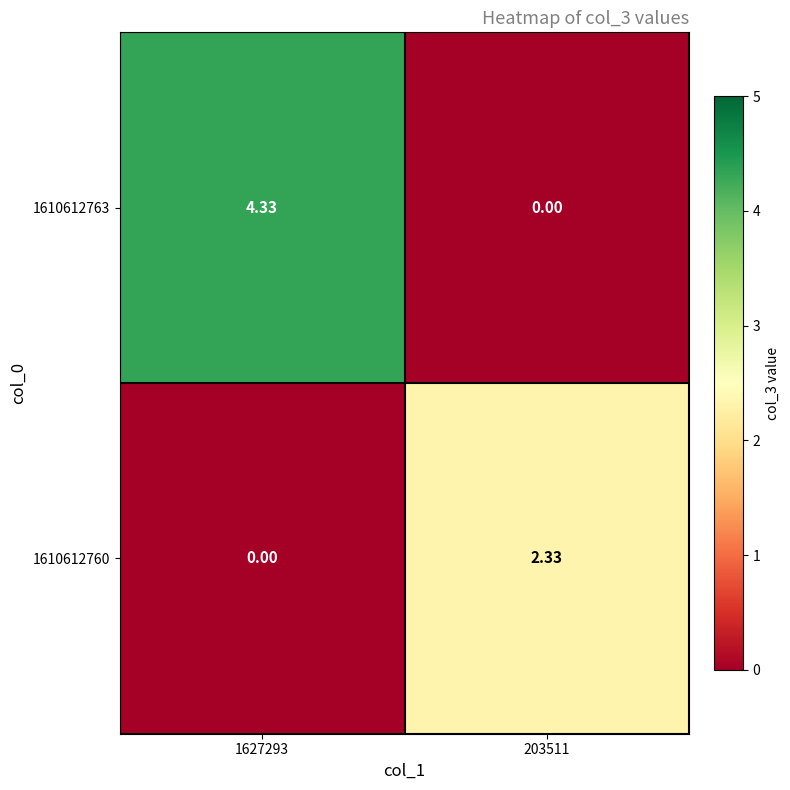

At which category is the sum across all series the highest?

1627293